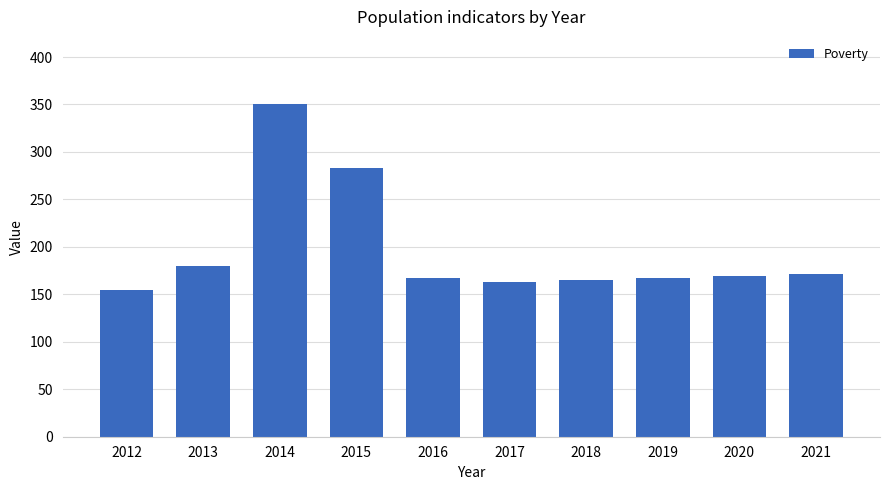

Reading left to right, what are all the values shown in this chart?

2012=155	2013=180	2014=351	2015=283	2016=167	2017=163	2018=165	2019=167	2020=169	2021=171